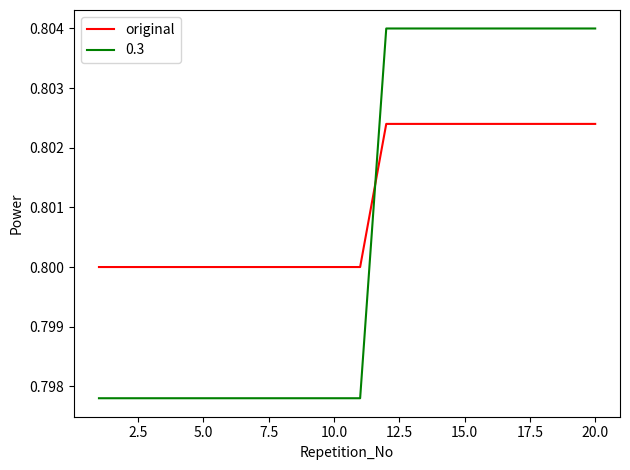

Rank the series by their average value, from lowest to highest.

0.3, original